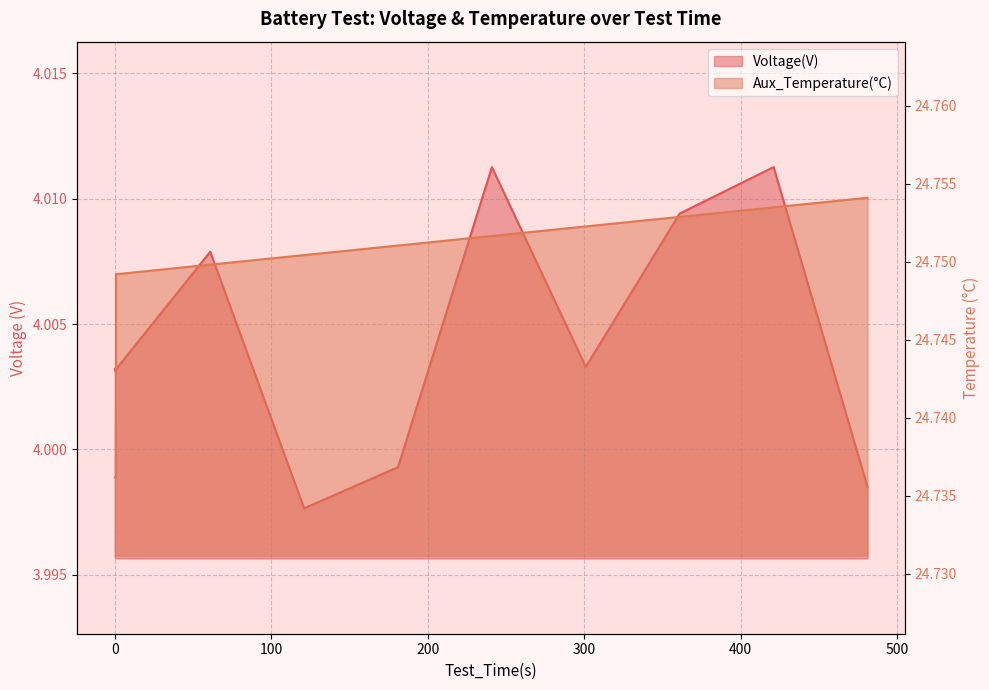

Which series has the largest total across all categories?

Aux_Temperature